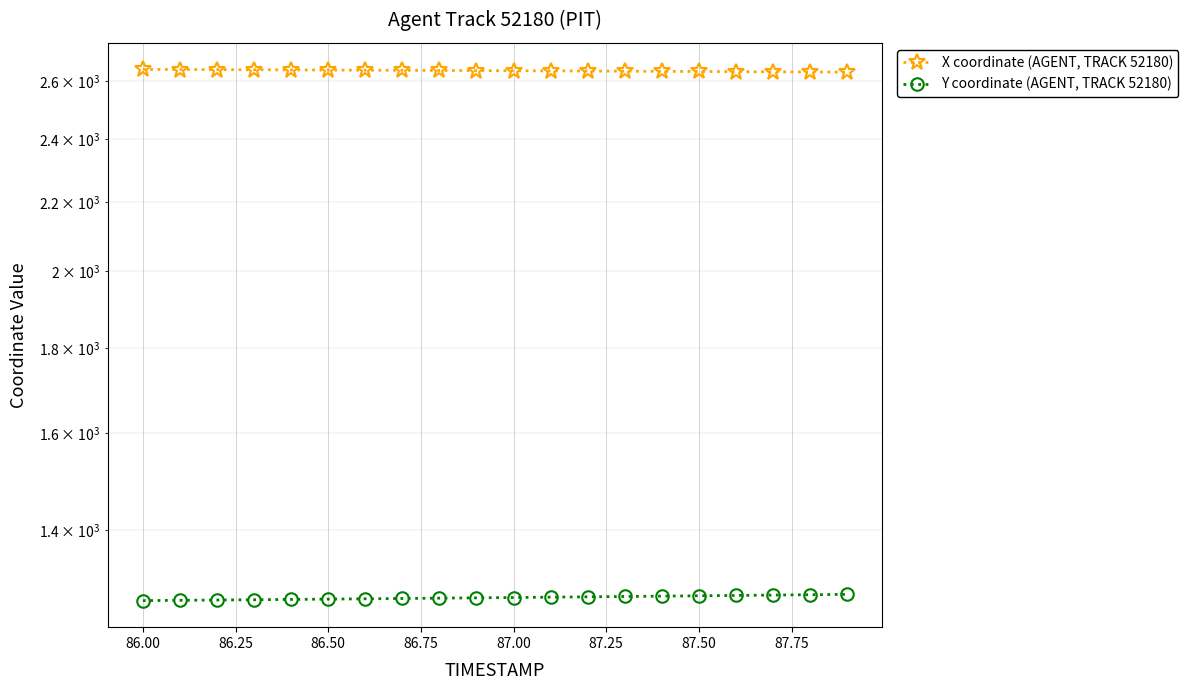

What is the sum of the X coordinate (AGENT, TRACK 52180) values at 15 and 87.75?

5273.0